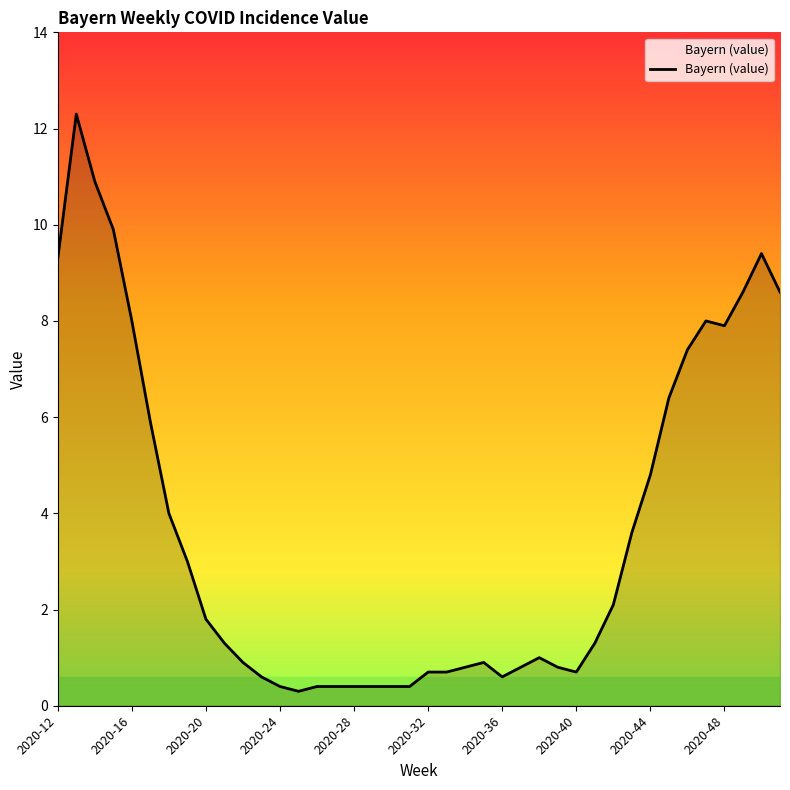

What is the difference between the maximum and minimum values?

12.0